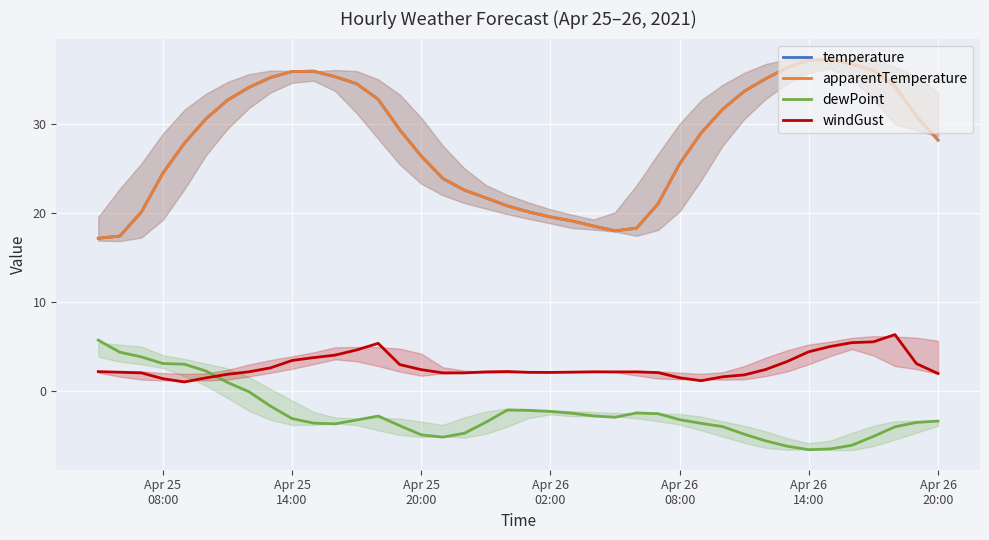

Does the chart display data point markers on the line(s)?

No